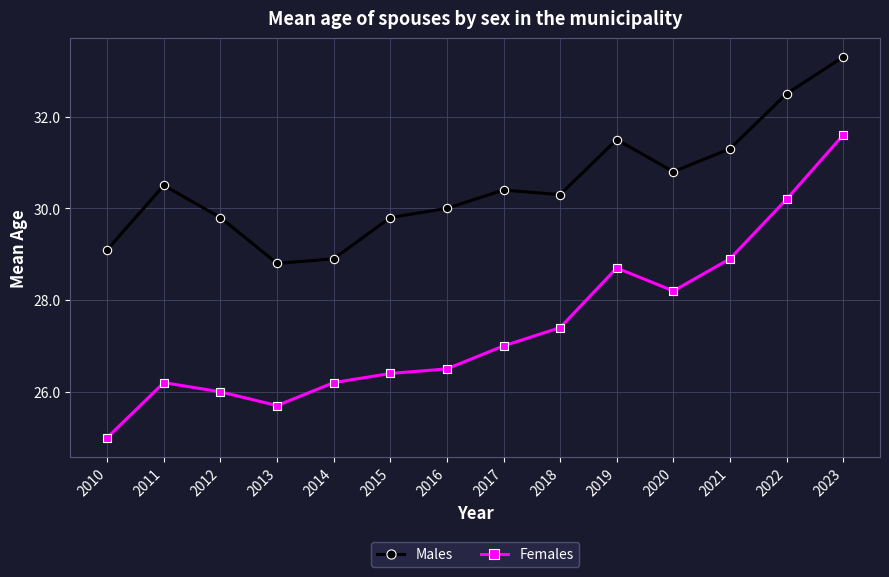

What is the total value across all series at 2019?

60.2